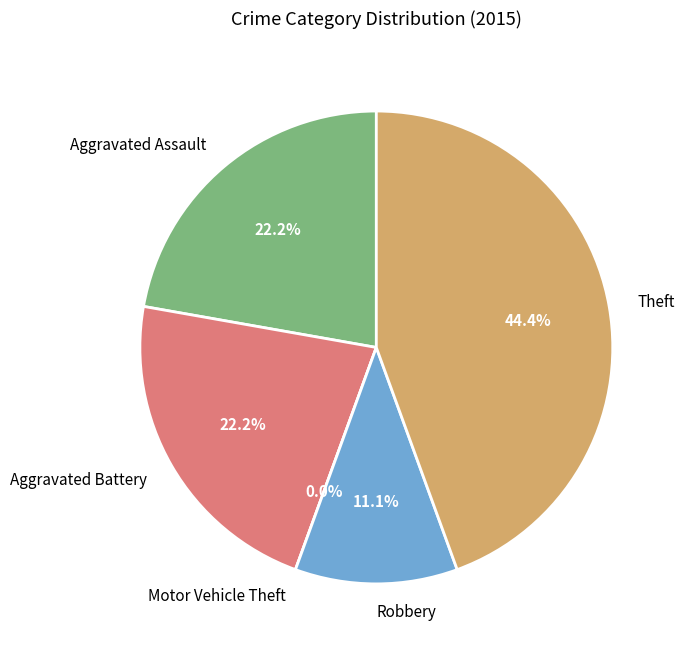

To the nearest percent, what is the difference between the largest and smallest slice percentages?

44%